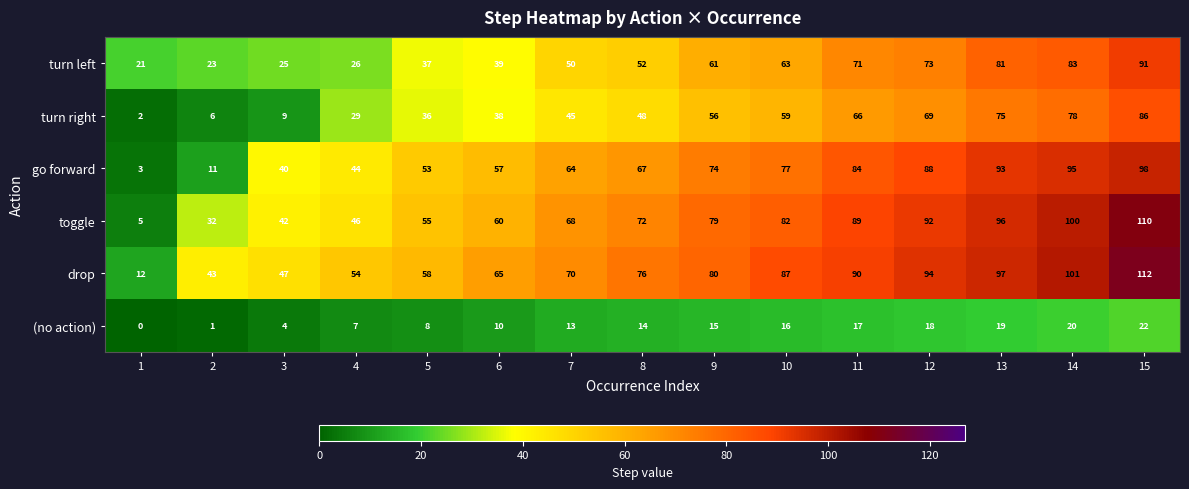

Rank the series by their maximum value, from lowest to highest.

(no action), turn right, turn left, go forward, toggle, drop